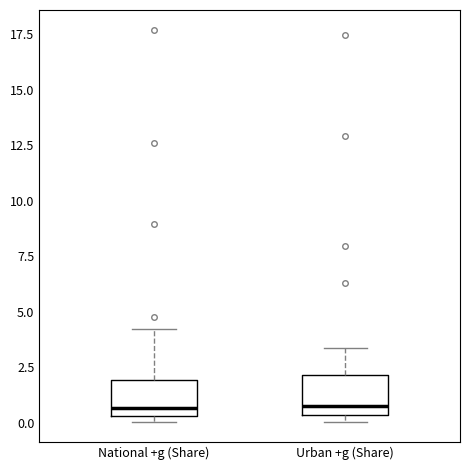

Where does the upper whisker of the box for Urban +g (Share) end on the y-axis? The values are not printed on the chart, so give them approximately, as read against the axis.

3.5